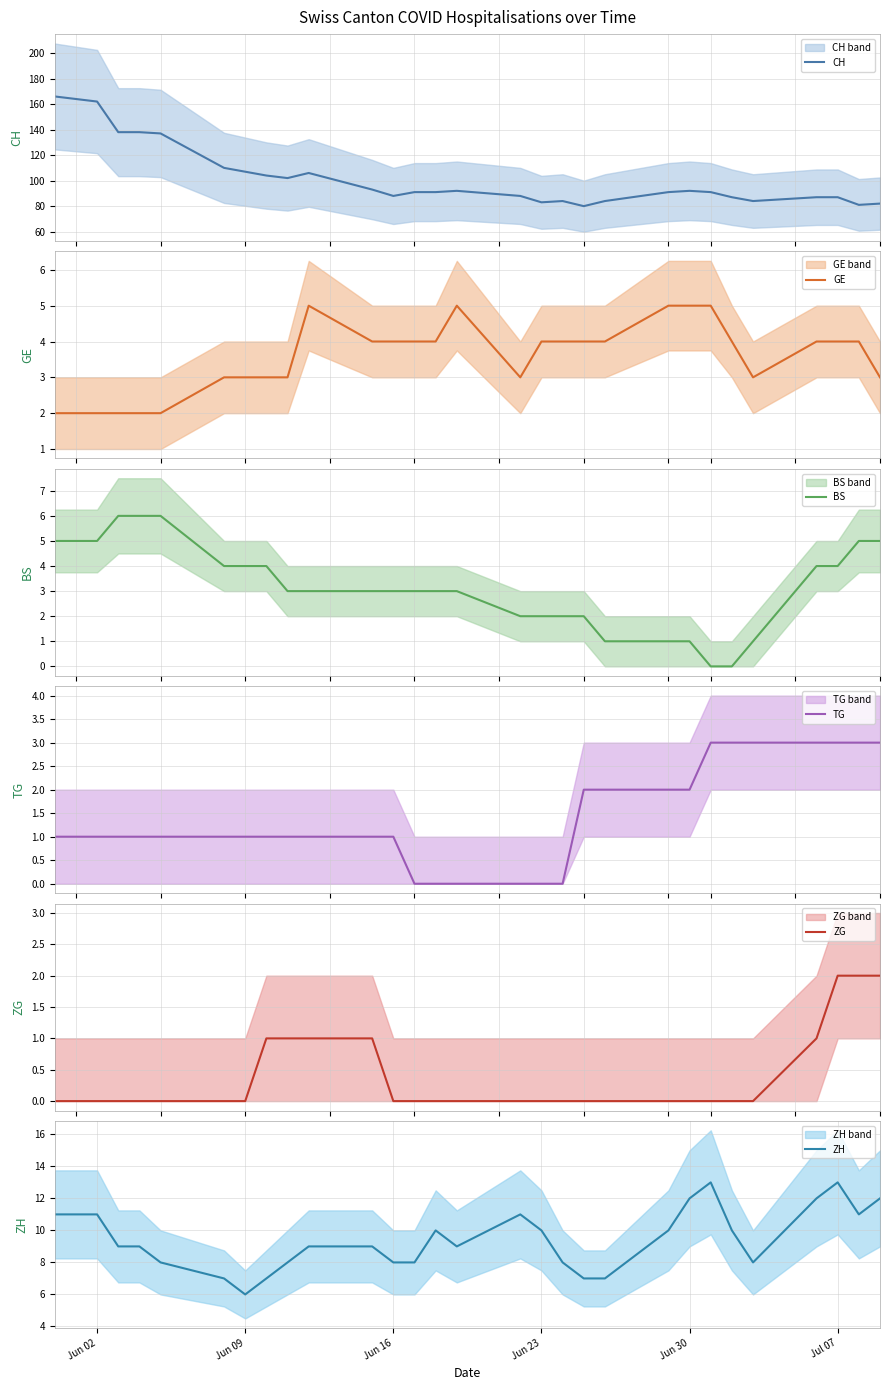

True or false: ZG and TG intersect in this chart.

False